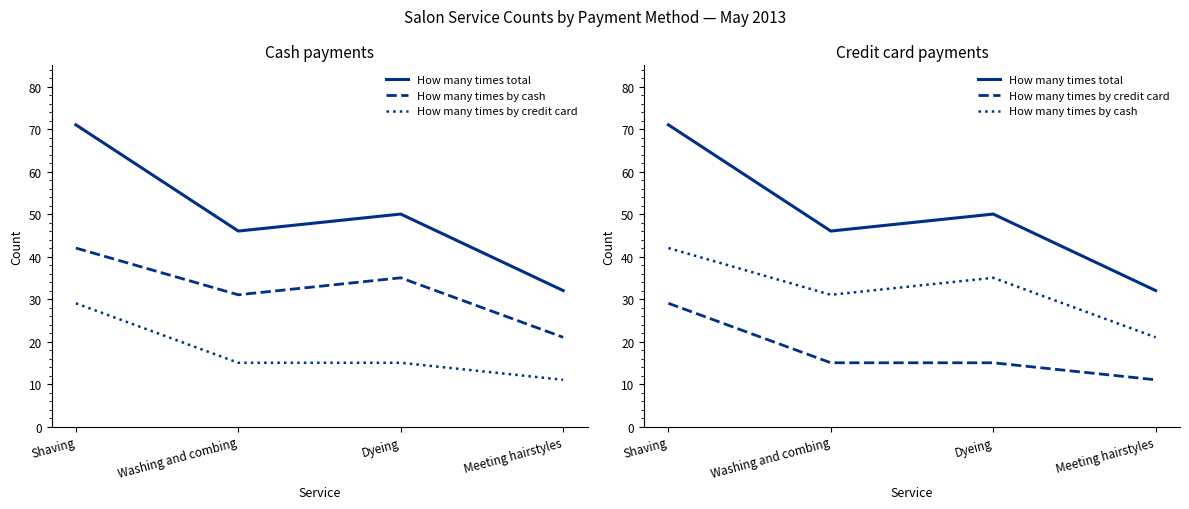

Reading left to right, what are all the values shown in this chart?

How many times total: 71	46	50	32
How many times by cash: 42	31	35	21
How many times by credit card: 29	15	15	11